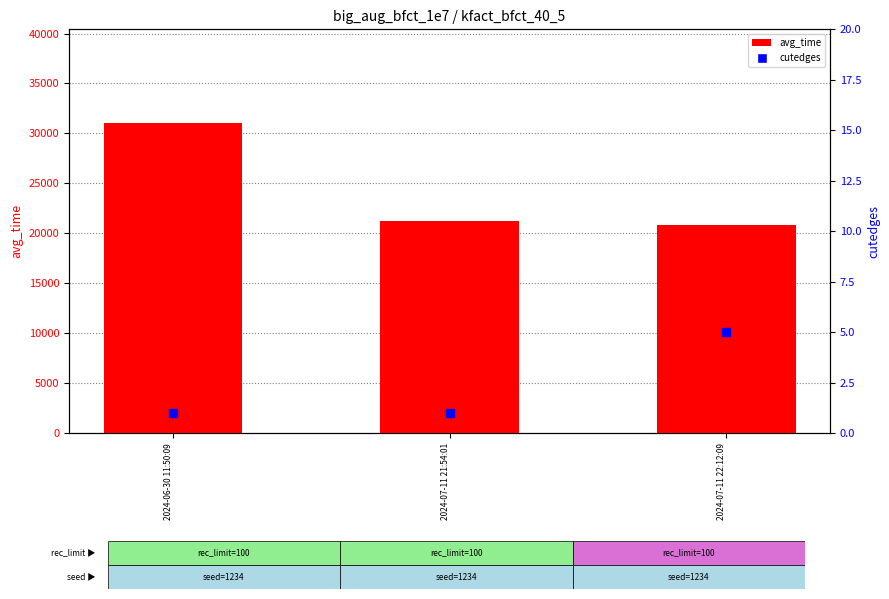

Is the value of avg_time at 2024-06-30 11:50:09 greater than the value of cutedges at 2024-07-11 22:12:09?

Yes